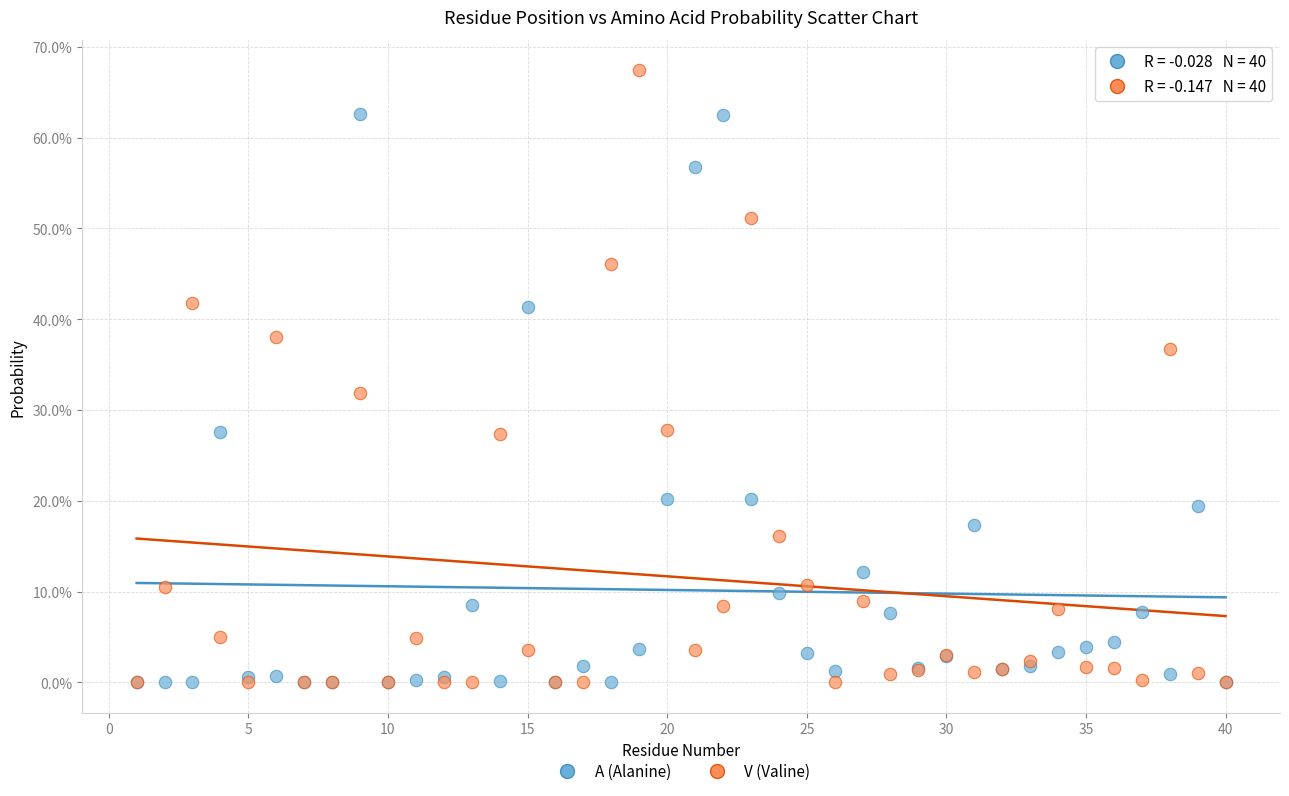

Which series contains the highest Y value?

V (Valine)